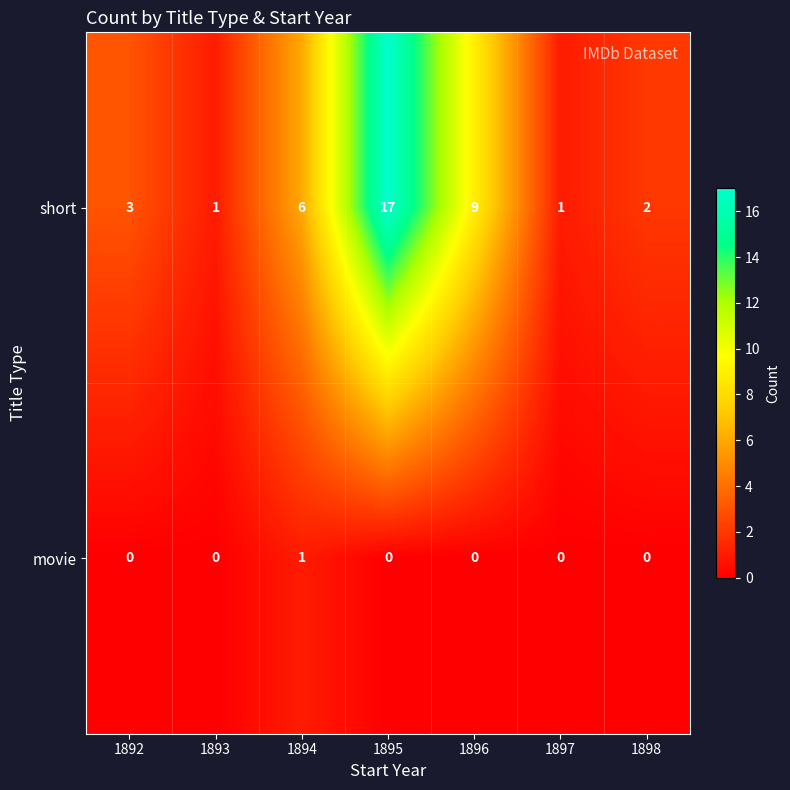

At how many categories does at least one series exceed 16?

1